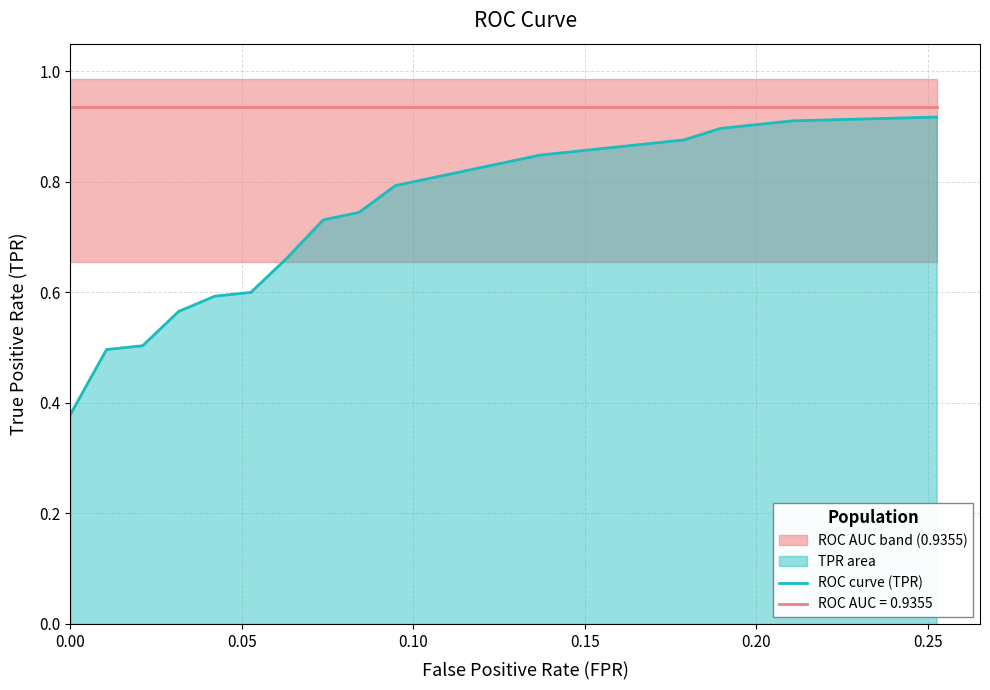

What is the difference between the second highest and second lowest values?

0.4